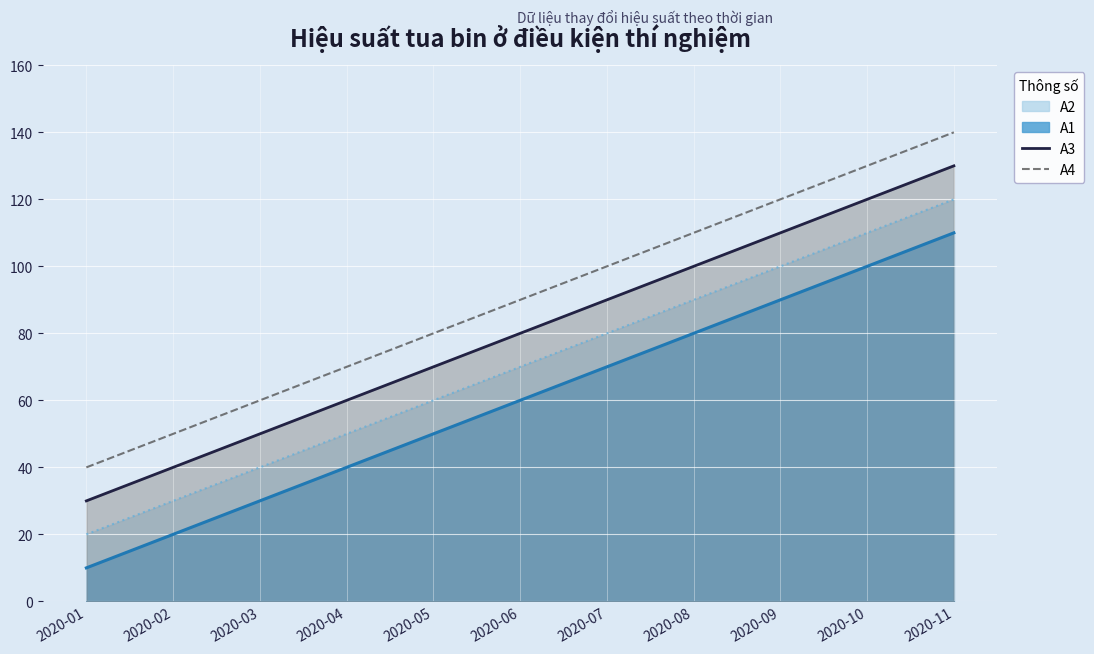

At 2020-08, list the series in order from largest to smallest.

A4, A3, A2, A1